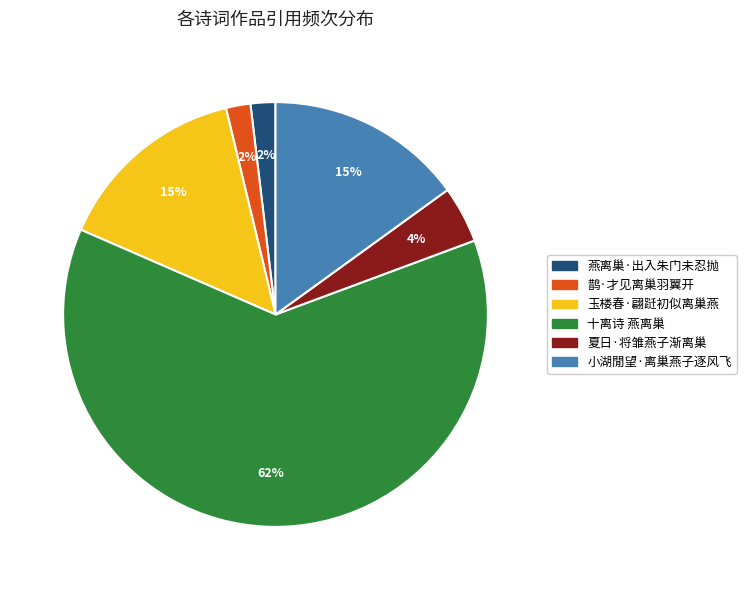

Between 鹊·才见离巢羽翼开 and 夏日·将雏燕子渐离巢, which is larger?

夏日·将雏燕子渐离巢